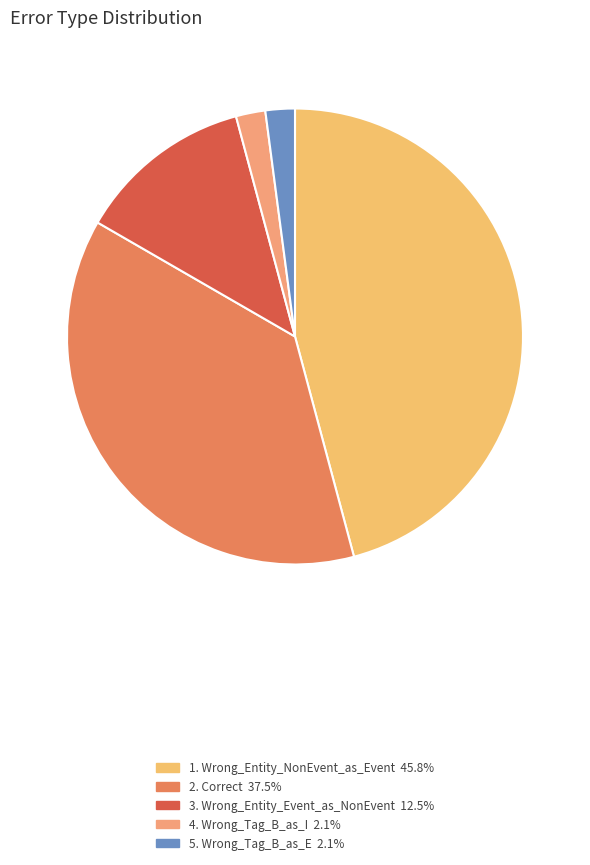

Count the number of slices in the pie.

5